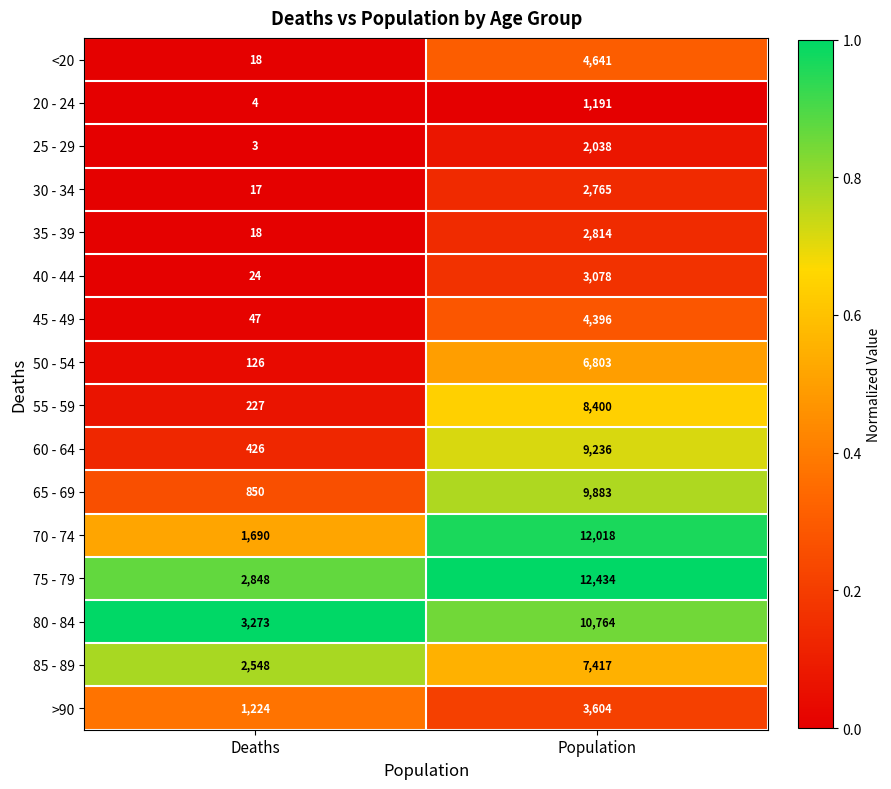

At which category is the sum across all series the highest?

Population